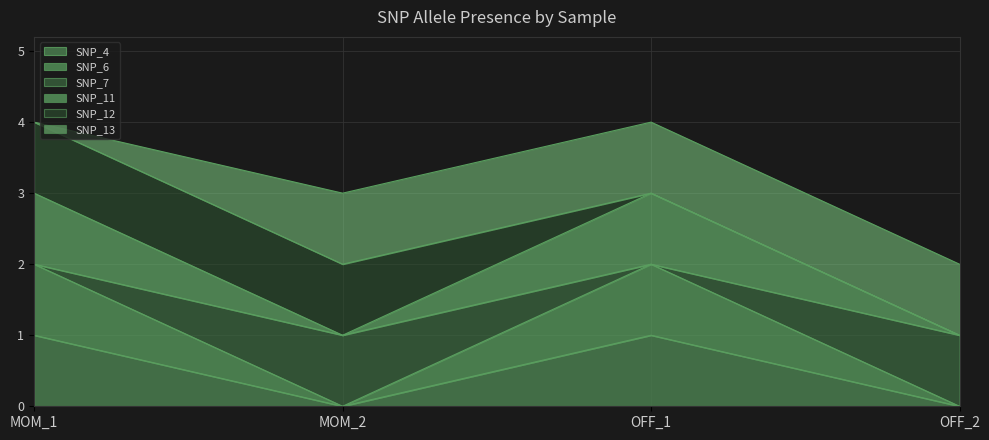

True or false: SNP_7 has a value of 1 at OFF_2.

True